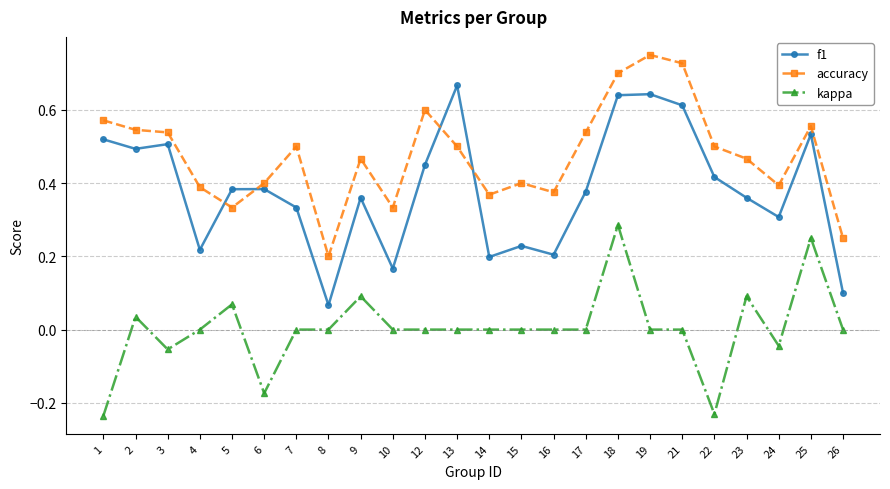

Which series has the widest spread of values?

f1